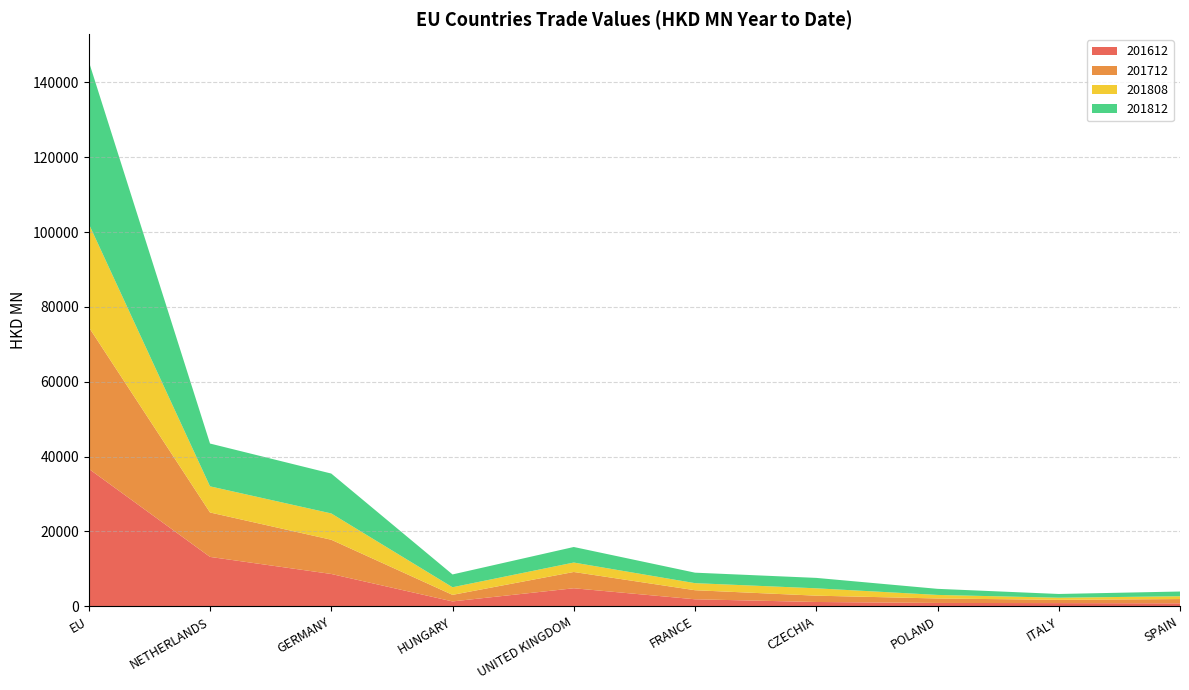

Where does the 201712 series first go above 2420?

EU